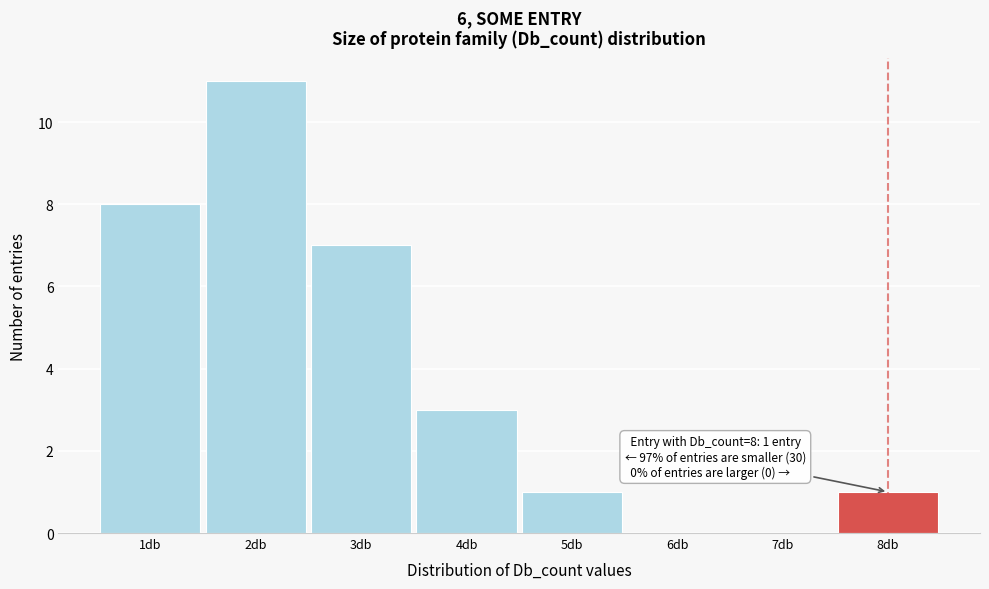

Which range on the x-axis has the tallest bar?

1.5 to 2.5